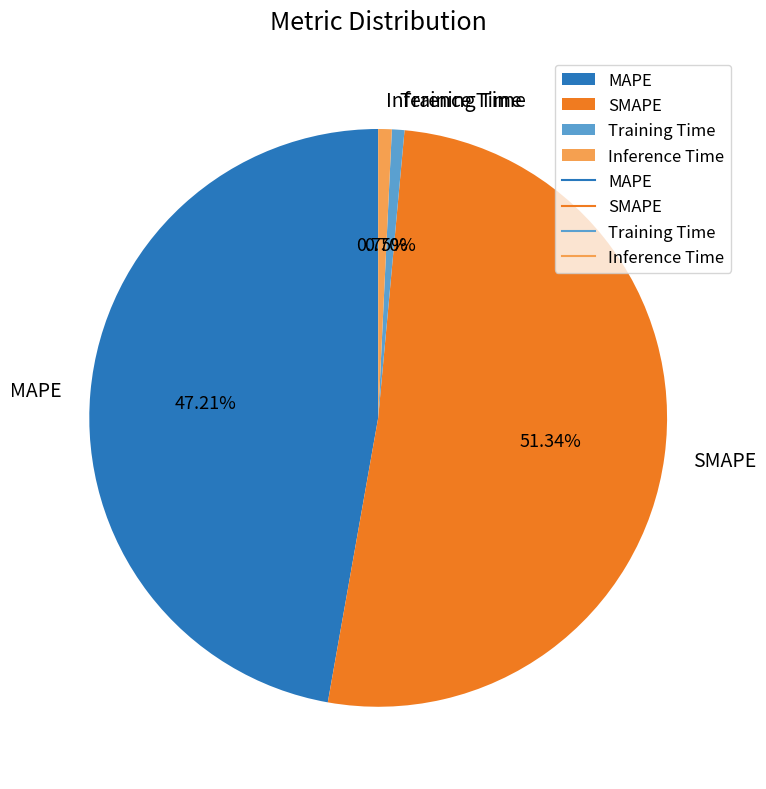

To the nearest percent, what is the difference between the Inference Time and SMAPE slice percentages?

51%